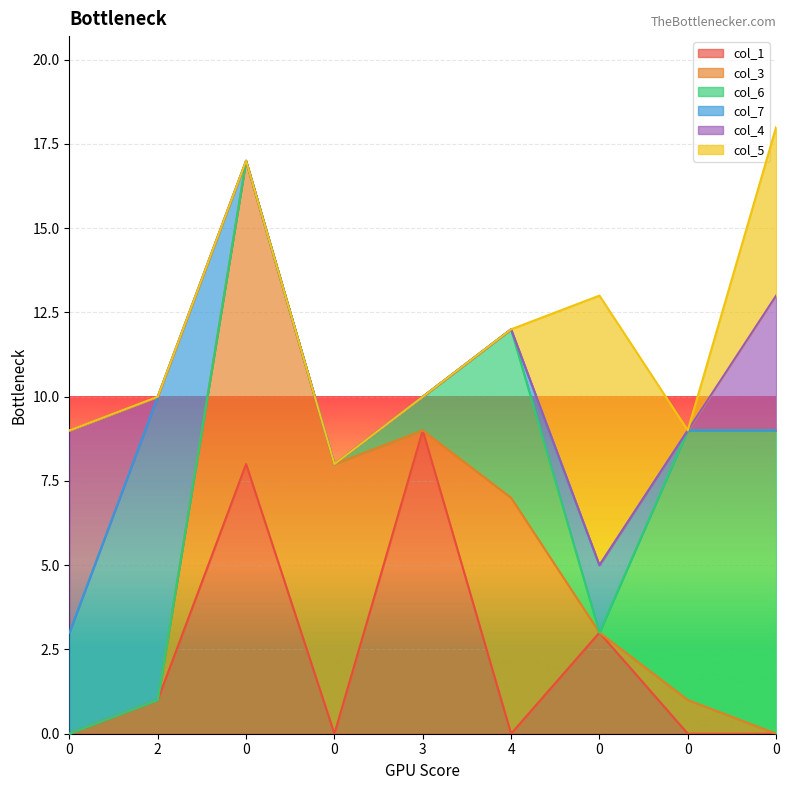

What is the label of the 6th point from the left?

4